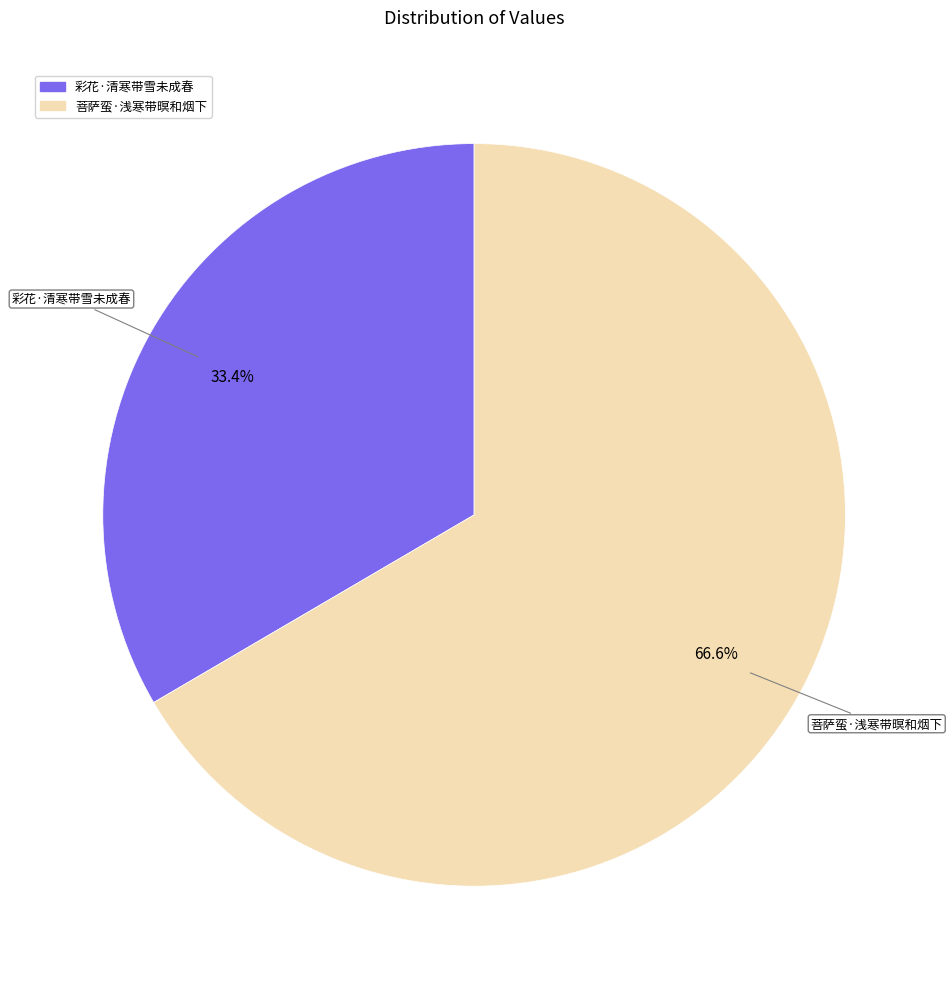

The 彩花·清寒带雪未成春 slice represents 33% of the pie. True or false?

True